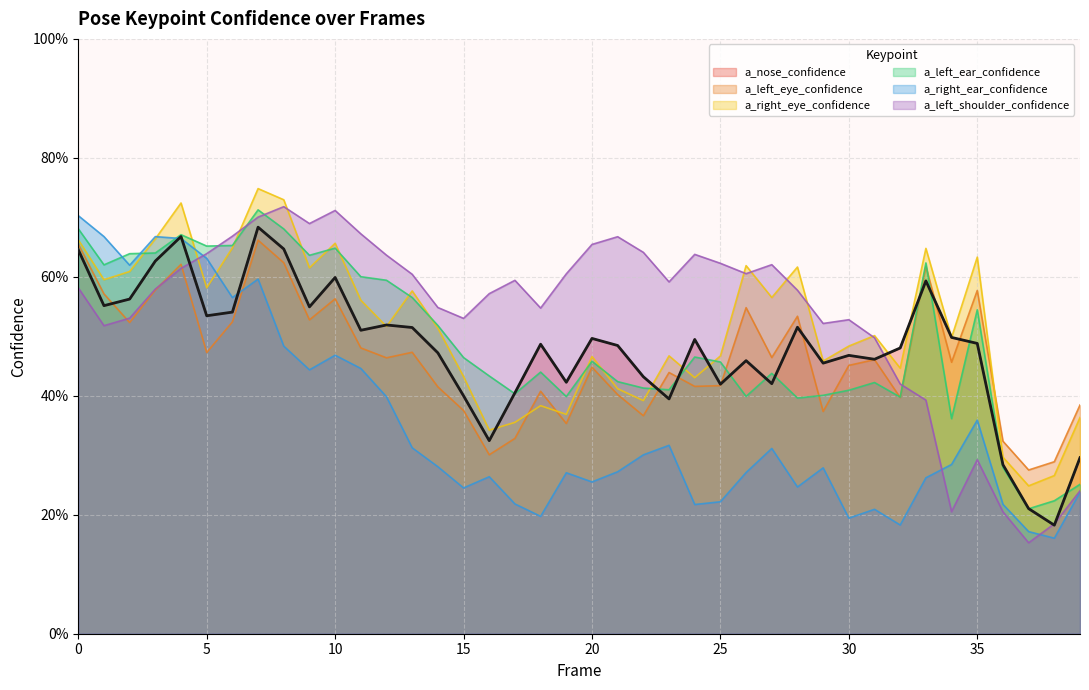

What is the maximum value shown in the chart?

0.7